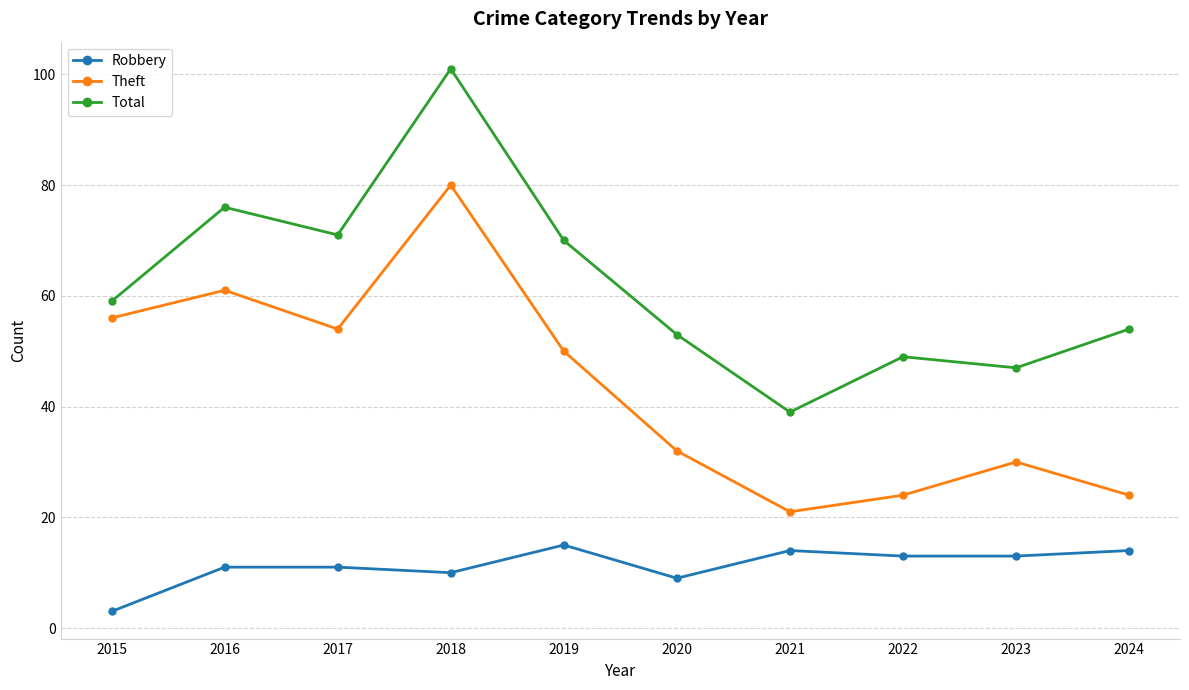

At which label is Robbery closest to 9?

2020